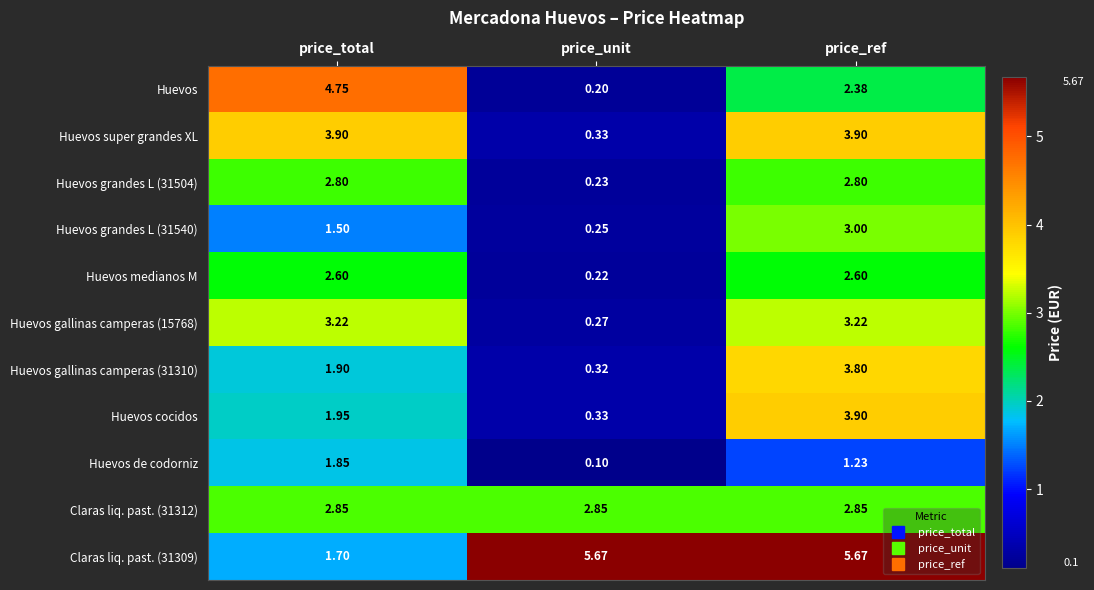

What is the total value across all series at price_unit?

10.8